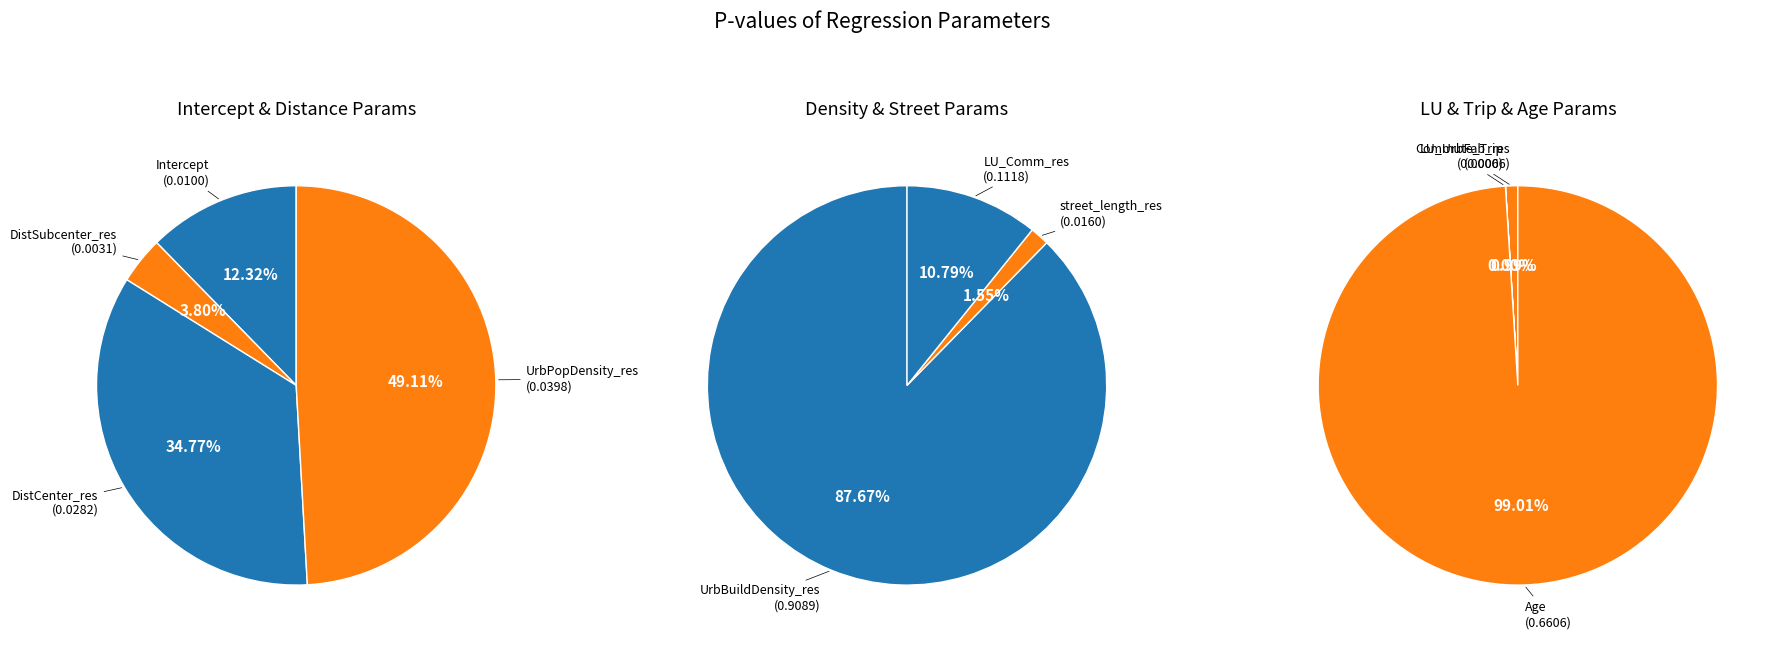

Which slice is the largest?

UrbBuildDensity_res